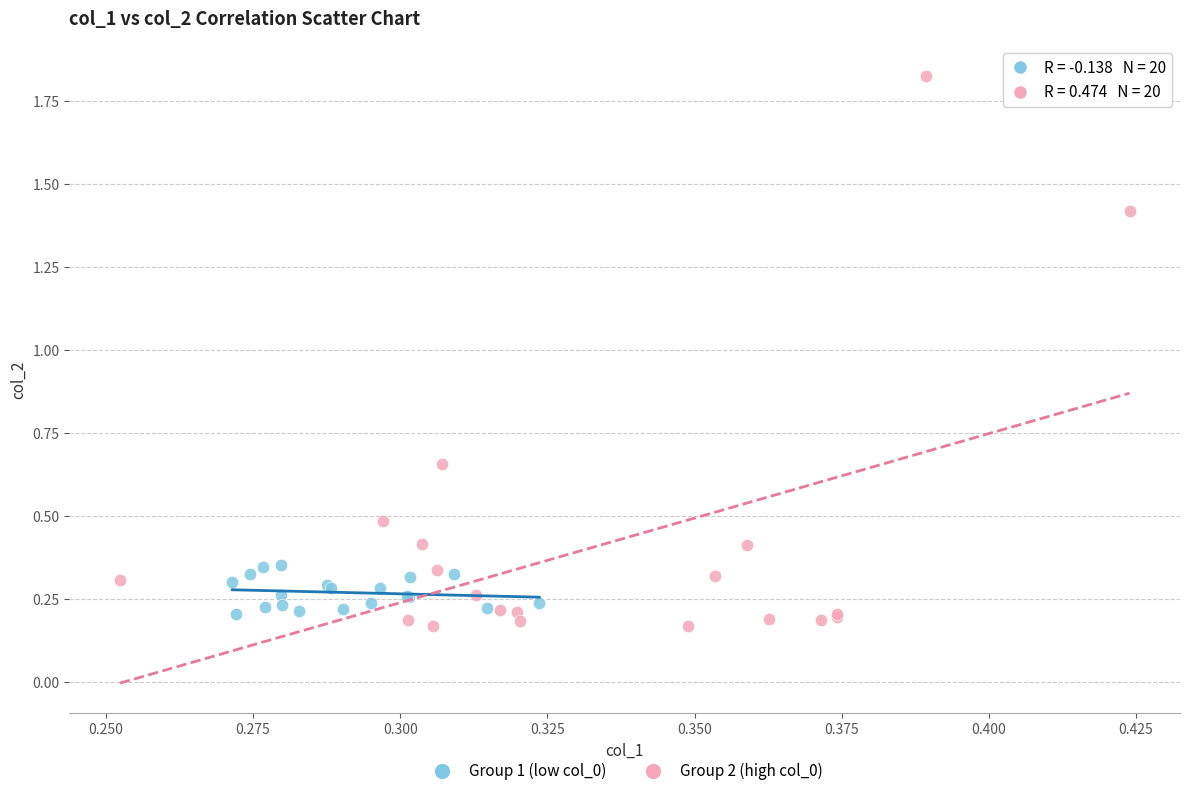

Which series reaches the maximum Y coordinate?

Group 2 (high col_0)